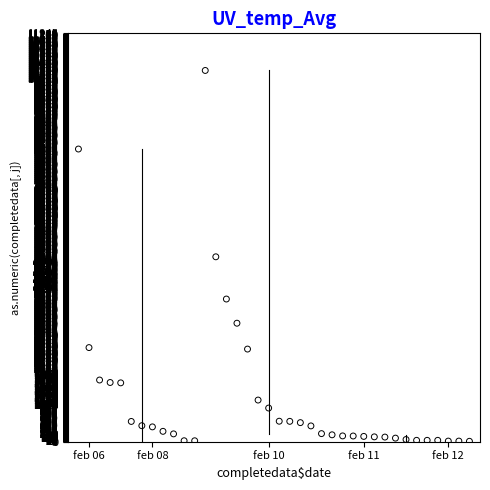

What is the range of X values (max minus min)?

37.0